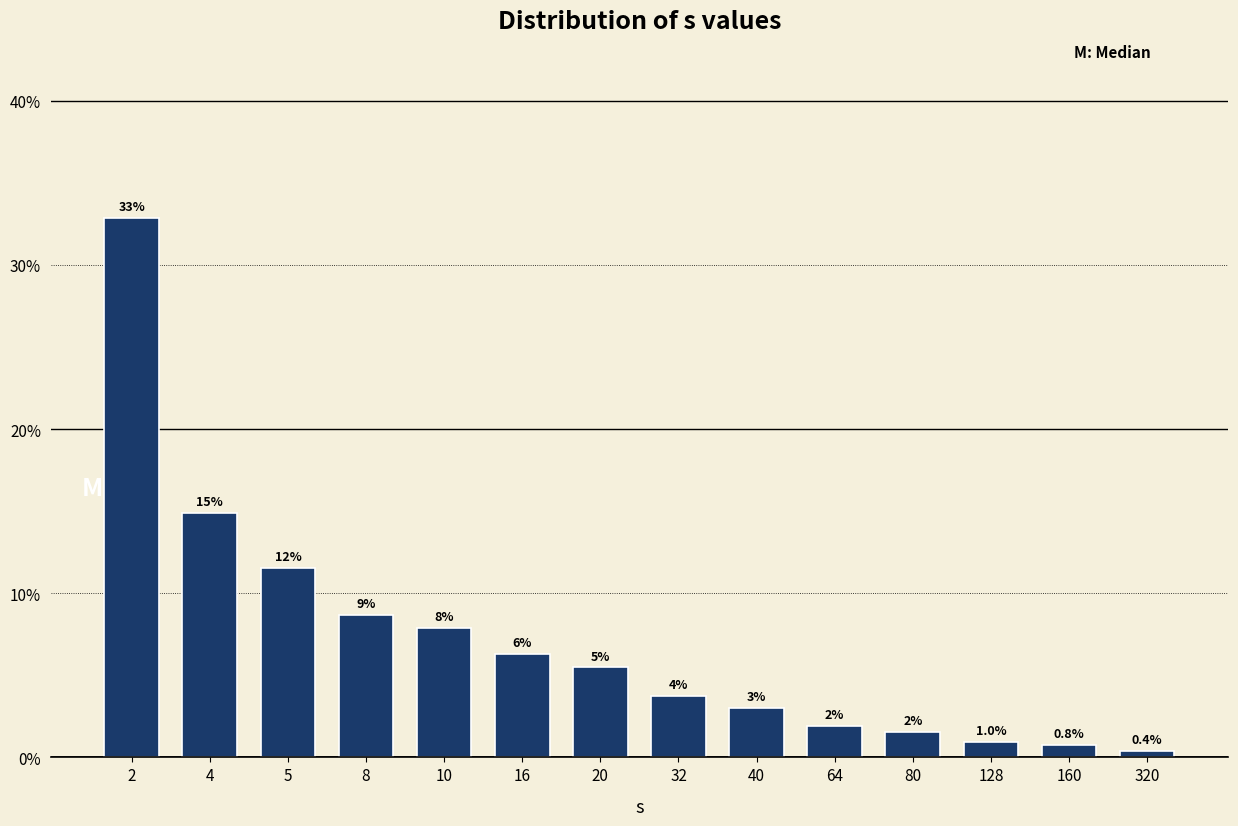

How many bars are there in total?

14